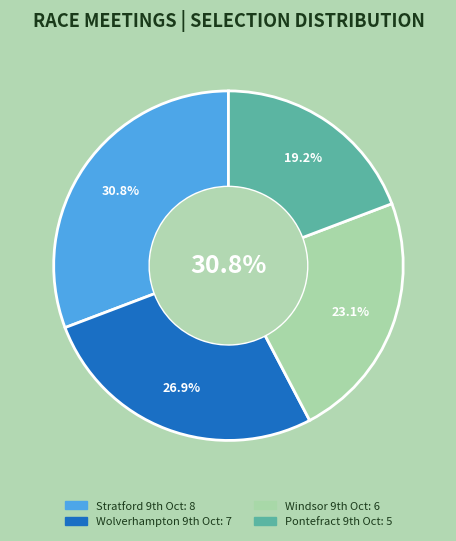

What is the largest slice in the pie chart?

Stratford 9th Oct